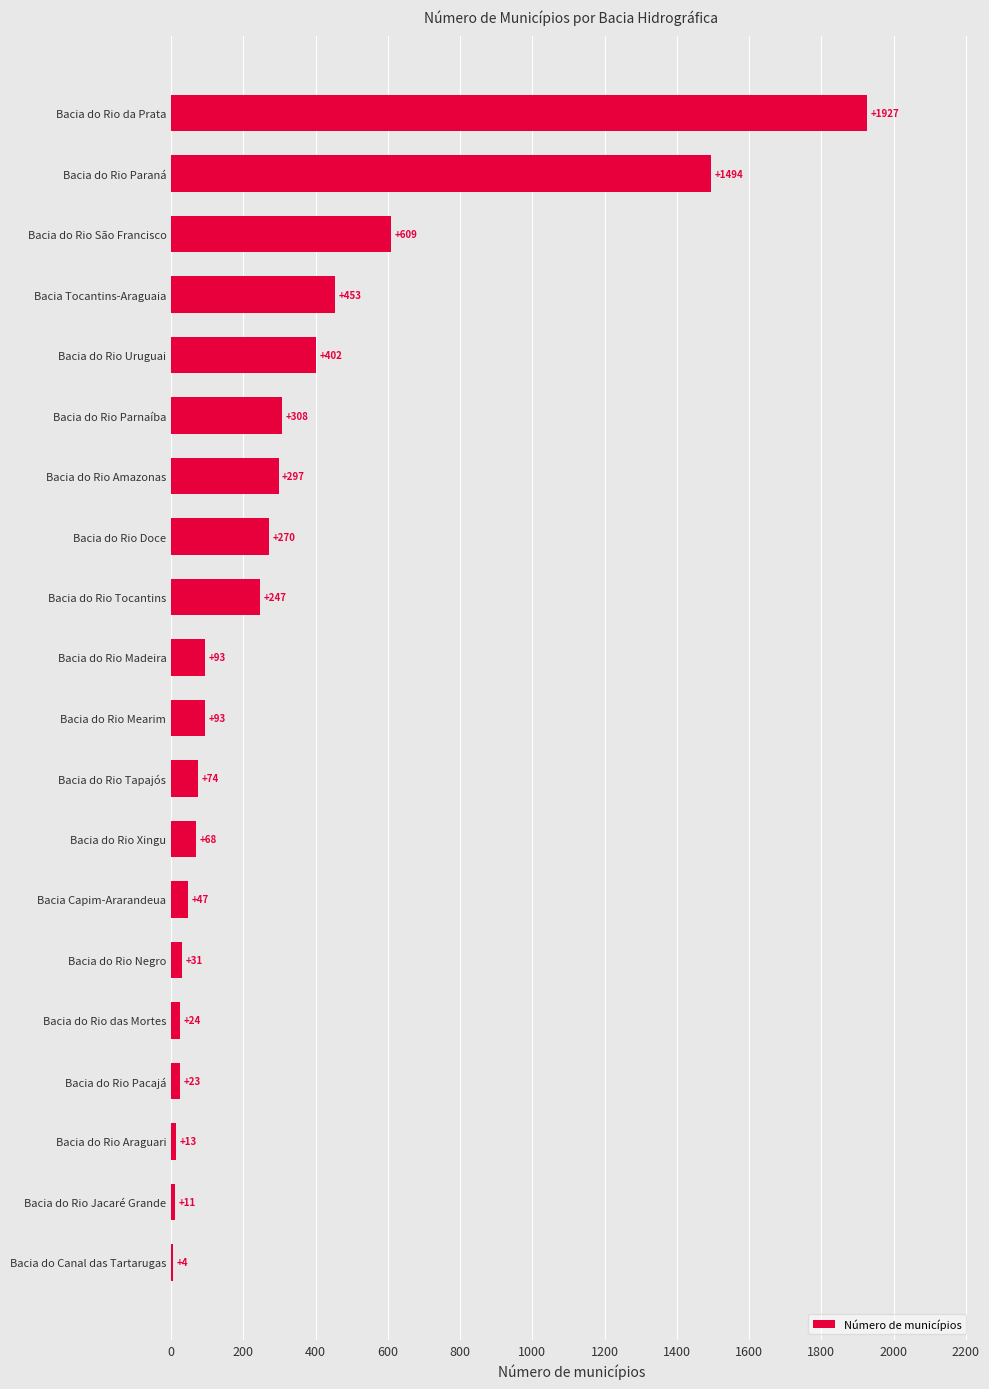

At which label is the value closest to 965?

Bacia do Rio São Francisco